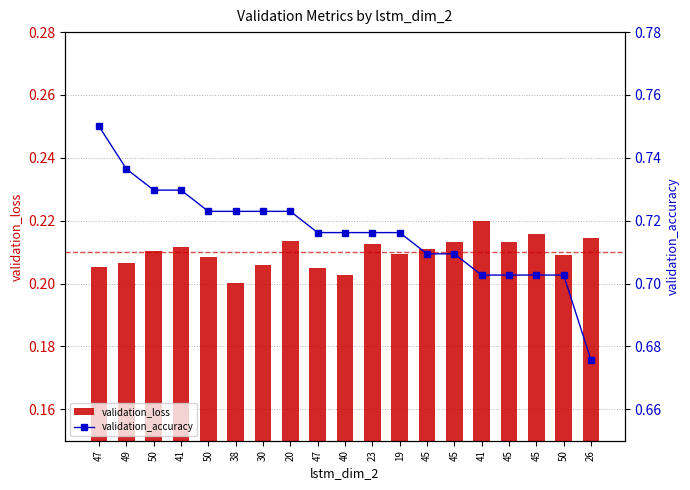

Which series has the largest total across all categories?

validation_accuracy